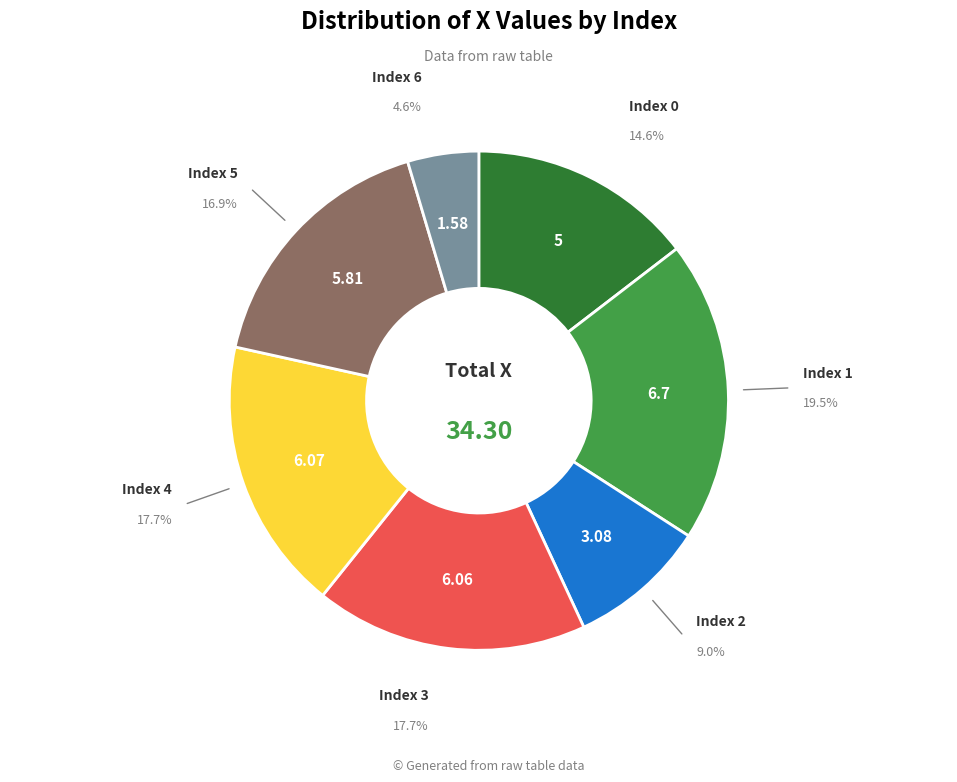

Is there any slice that represents more than half of the pie?

No